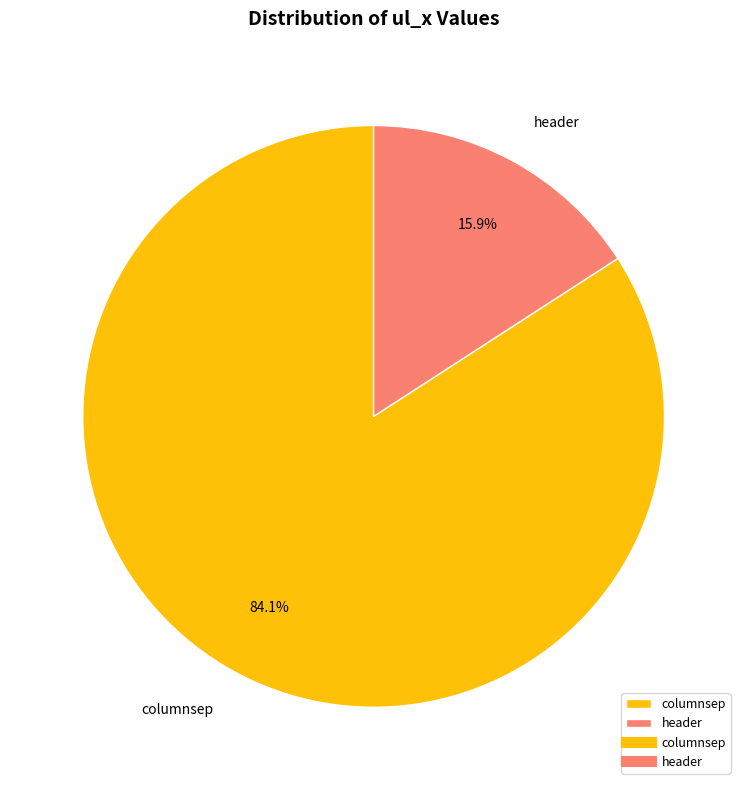

What is the majority slice?

columnsep